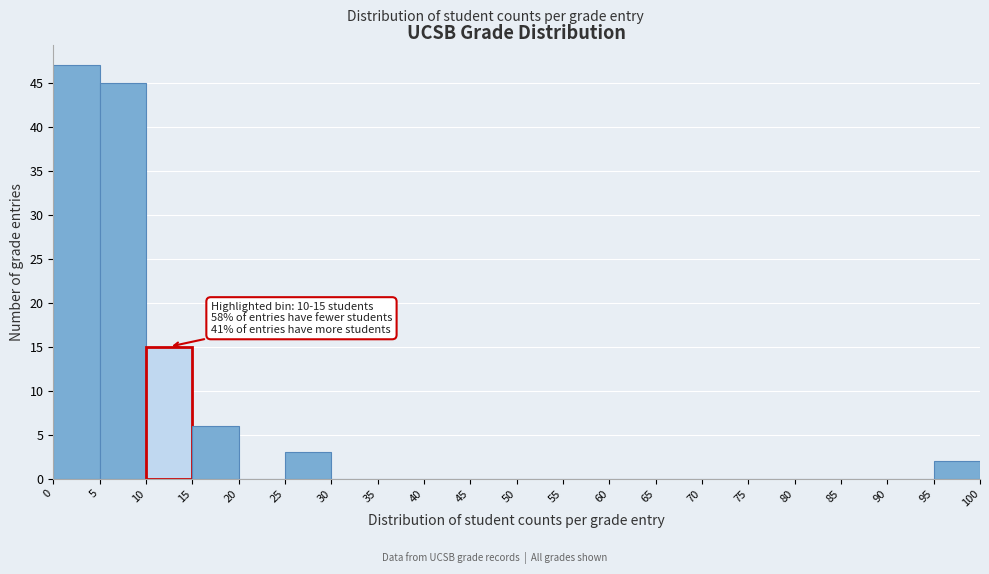

Over which range of the x-axis is the bar tallest?

0 to 5